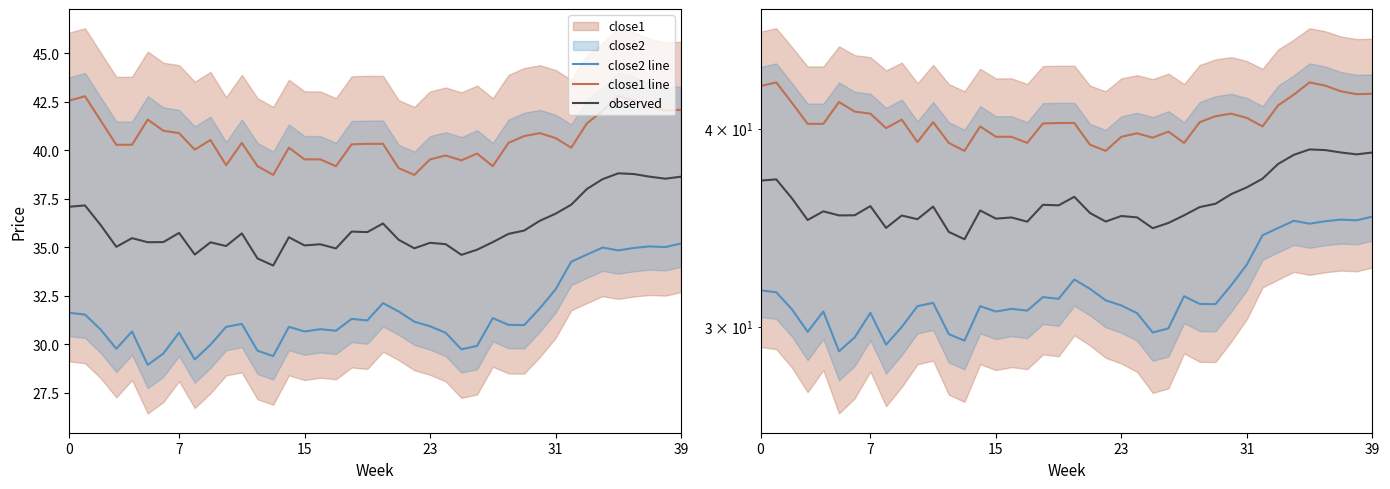

Reading left to right, list all the values displayed in this chart.

close2 line: 31.6	31.5	30.8	29.8	30.7	28.9	29.5	30.6	29.2	30.0	30.9	31.1	29.7	29.4	30.9	30.7	30.8	30.7	31.3	31.2	32.1	31.7	31.2	30.9	30.6	29.7	29.9	31.4	31.0	31.0	31.9	32.8	34.3	34.6	35.0	34.8	35.0	35.0	35.0	35.2
close1 line: 42.5	42.8	41.5	40.3	40.3	41.6	41.0	40.9	40.0	40.5	39.2	40.4	39.2	38.7	40.1	39.5	39.5	39.2	40.3	40.3	40.3	39.1	38.7	39.5	39.7	39.5	39.8	39.2	40.4	40.7	40.9	40.6	40.1	41.4	42.0	42.8	42.6	42.2	42.0	42.1
observed: 37.1	37.2	36.1	35.0	35.5	35.3	35.3	35.7	34.6	35.3	35.1	35.7	34.4	34.1	35.5	35.1	35.2	34.9	35.8	35.8	36.2	35.4	34.9	35.2	35.2	34.6	34.9	35.3	35.7	35.9	36.4	36.7	37.2	38.0	38.5	38.8	38.8	38.6	38.5	38.6